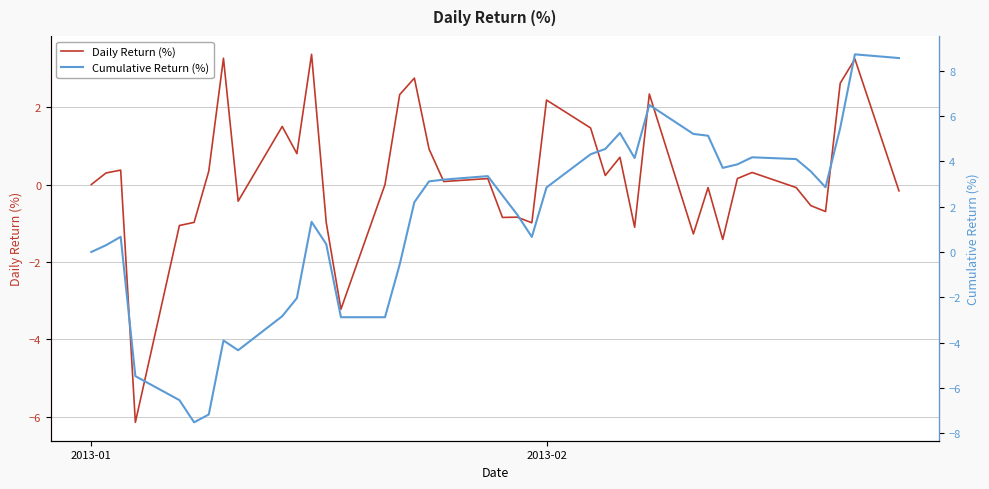

How many positive values does the Daily Return (%) series have?

21